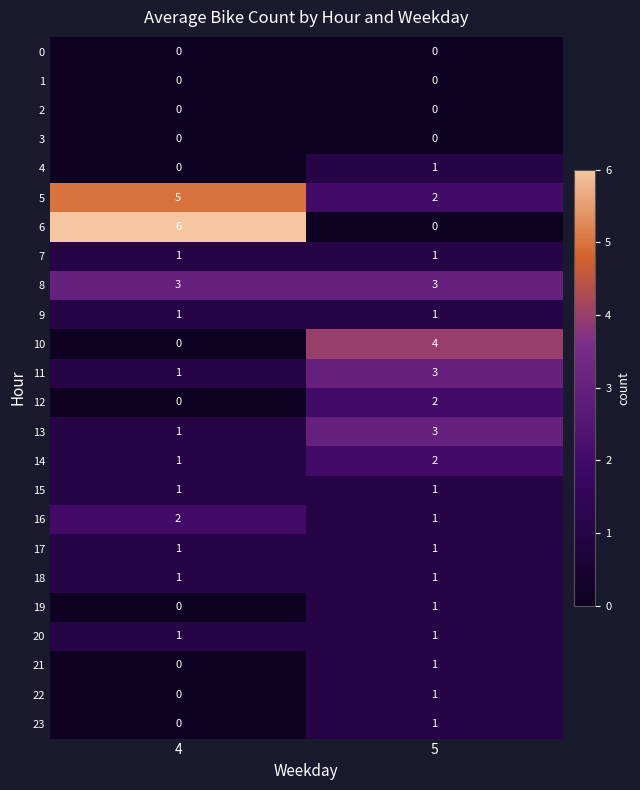

List the labels in order of 10 value, largest first.

5, 4